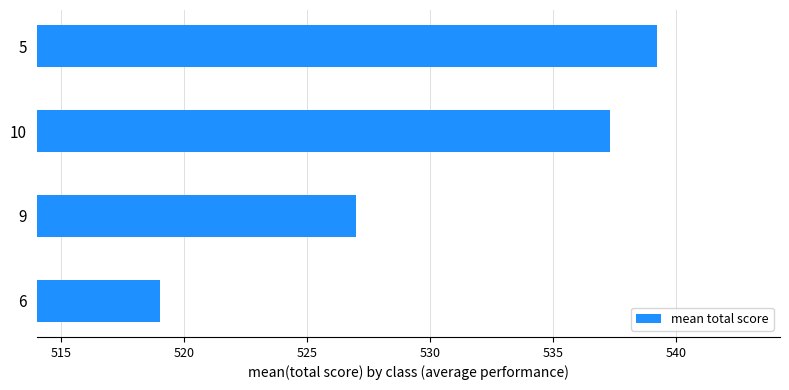

Between 10 and 9, which is larger?

10